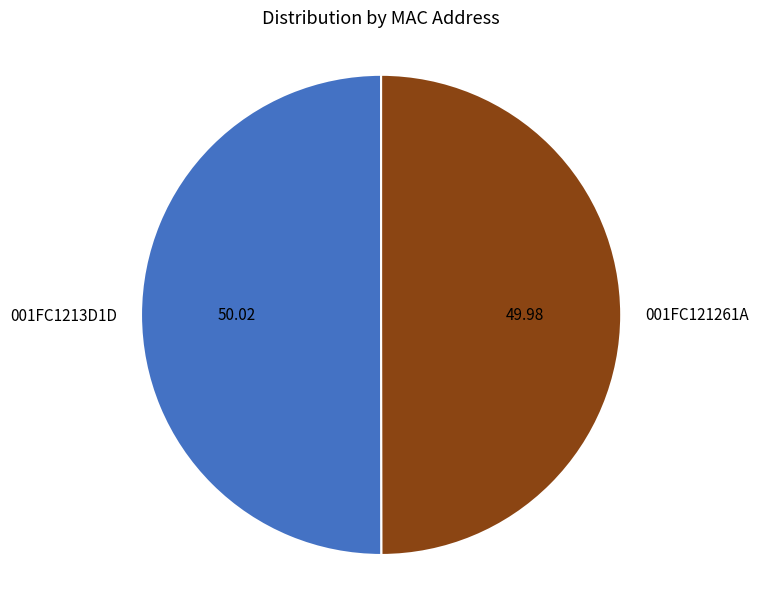

Approximately how many times larger is the value at 001FC1213D1D compared to 001FC121261A?

1.0